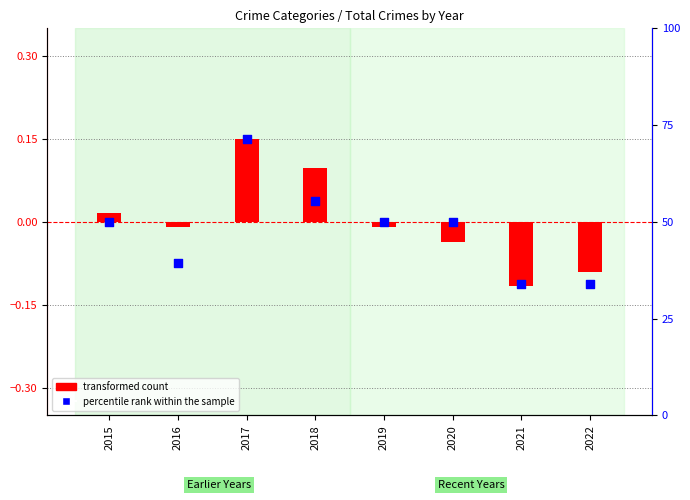

What are all the series names shown in the legend?

transformed count, percentile rank within the sample